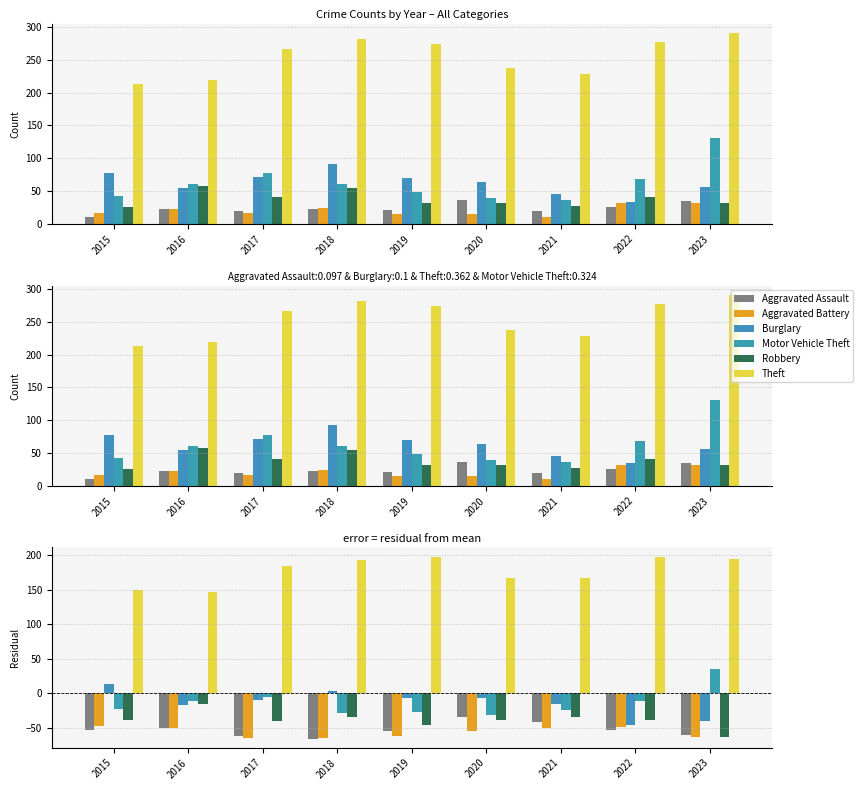

Rank the series at 2021 from lowest to highest value.

Aggravated Battery, Aggravated Assault, Robbery, Motor Vehicle Theft, Burglary, Theft